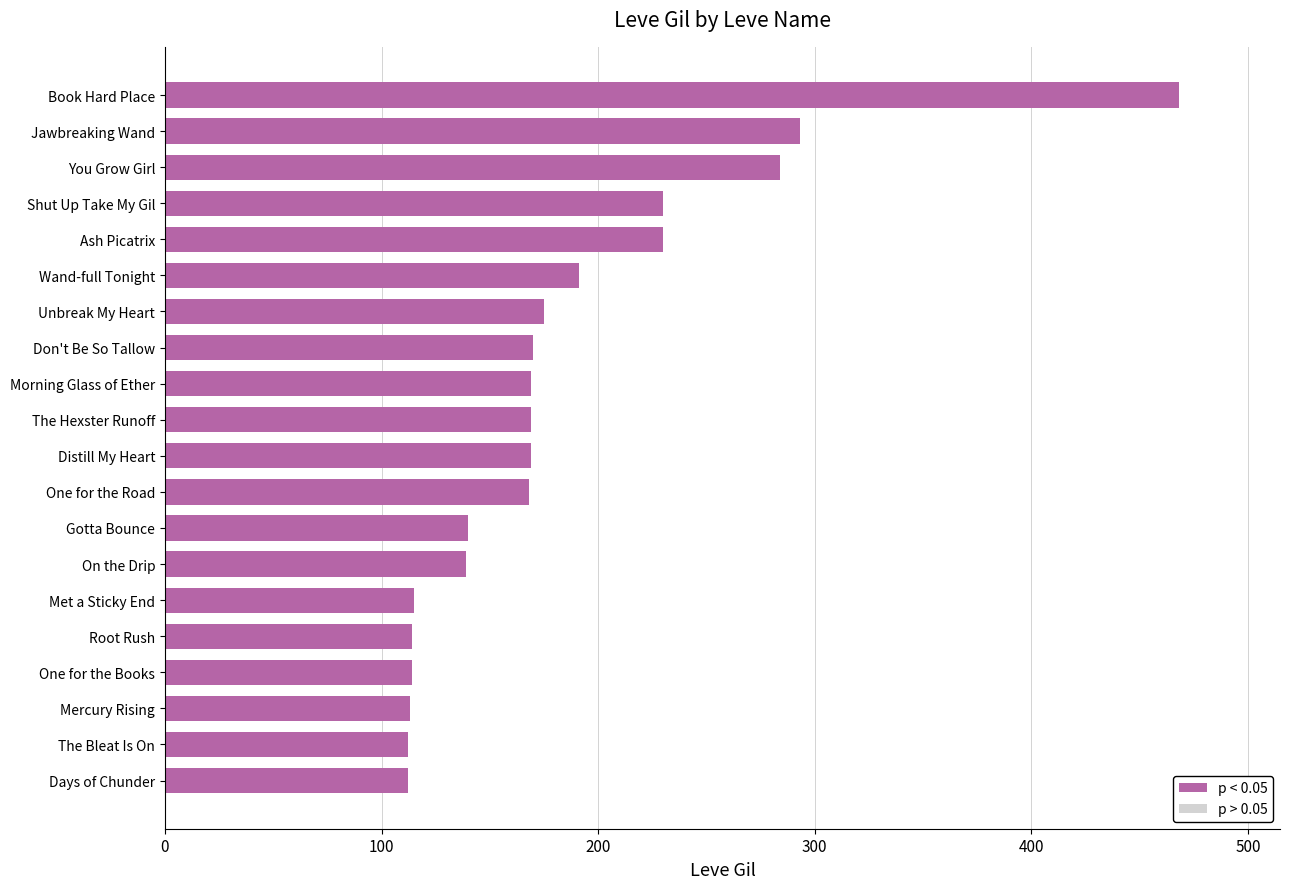

Approximately how many times larger is the value at Jawbreaking Wand compared to Wand-full Tonight?

1.5